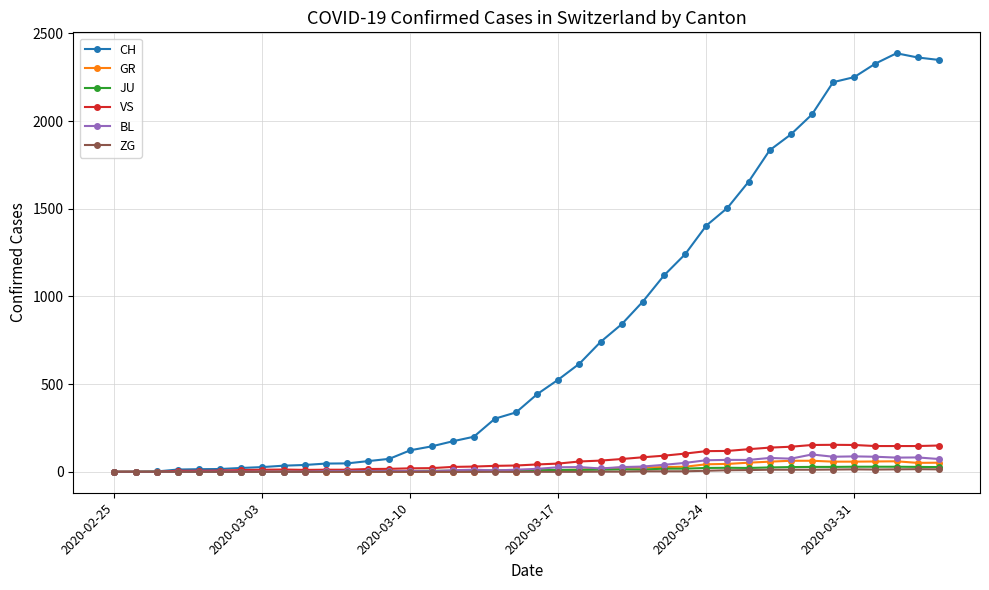

Which series has the widest spread of values?

CH